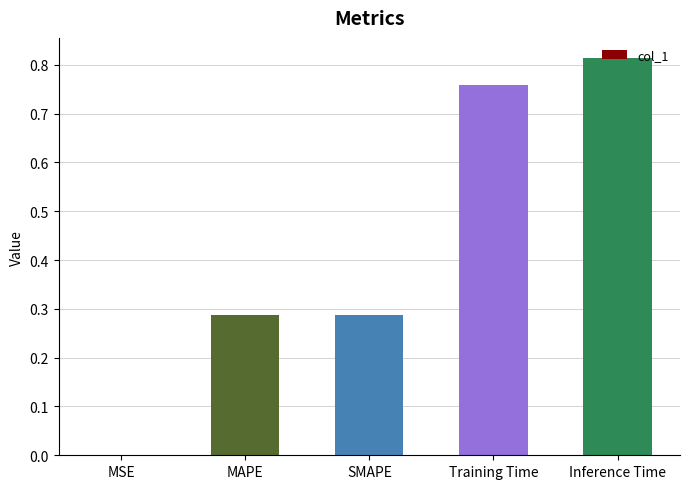

The chart shows a value of 0.4 at SMAPE. True or false?

False